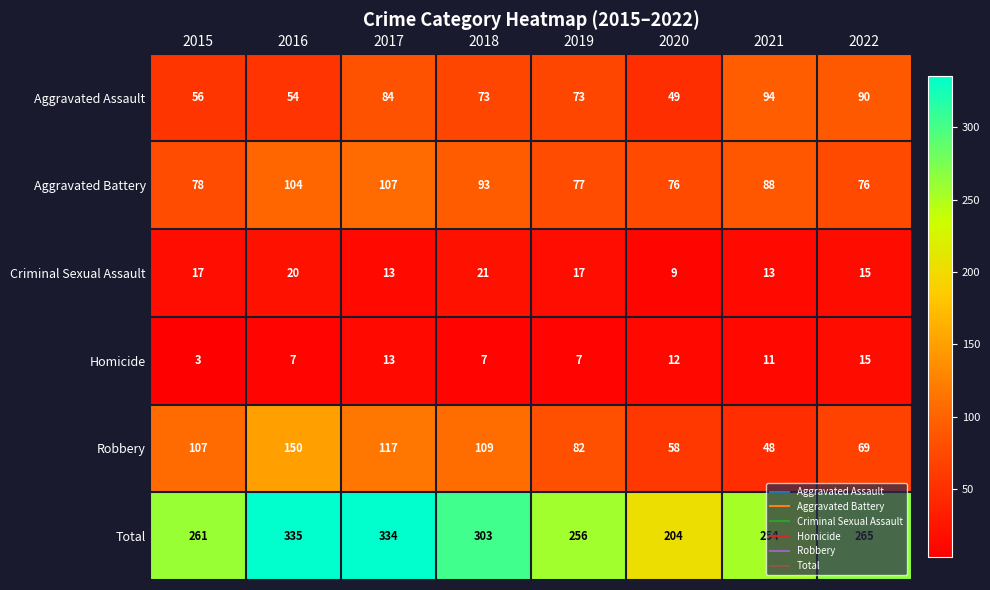

Which series has the largest range (max minus min)?

Total